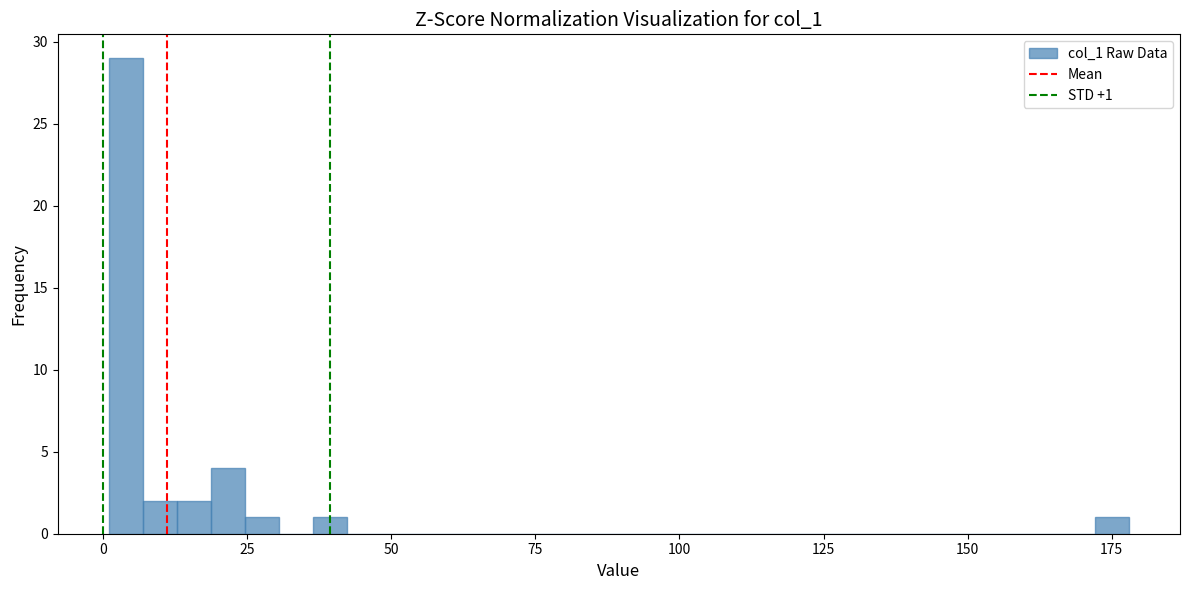

Read against the x-axis, roughly where is the centre of the tallest bar?

5